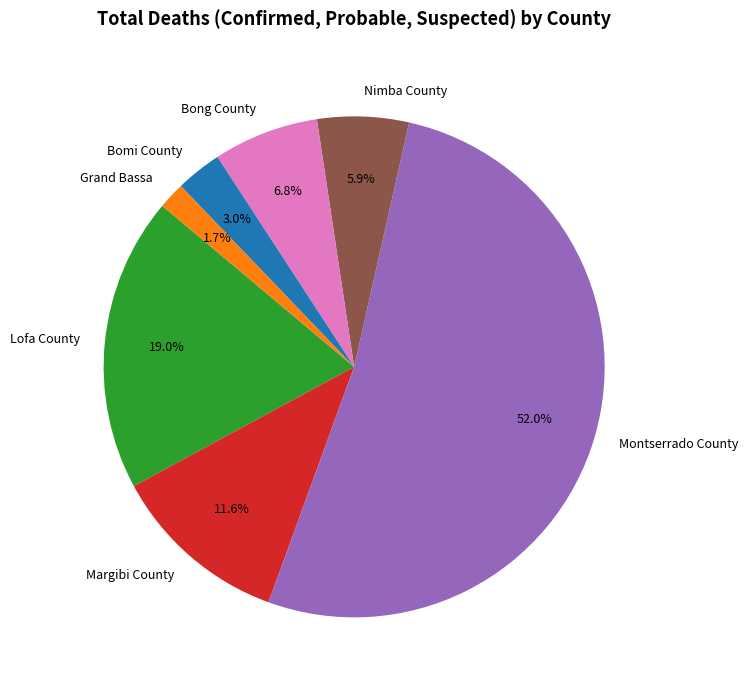

How many slices are in this pie chart?

7